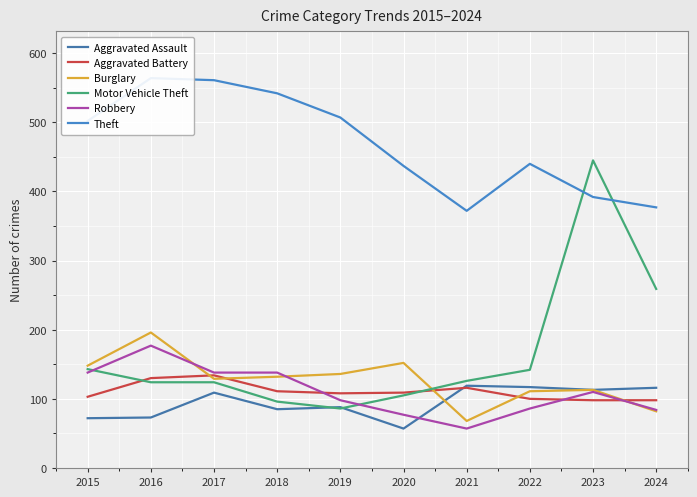

What is the greatest value displayed?

564